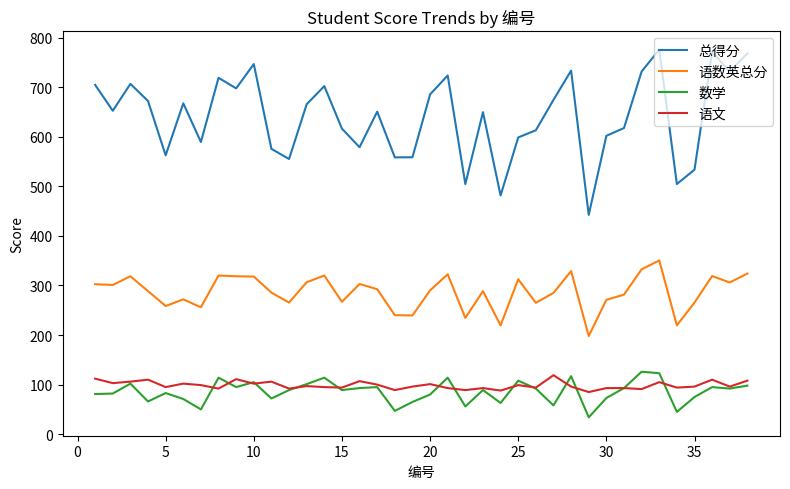

True or false: 总得分 and 语数英总分 cross at least once.

False